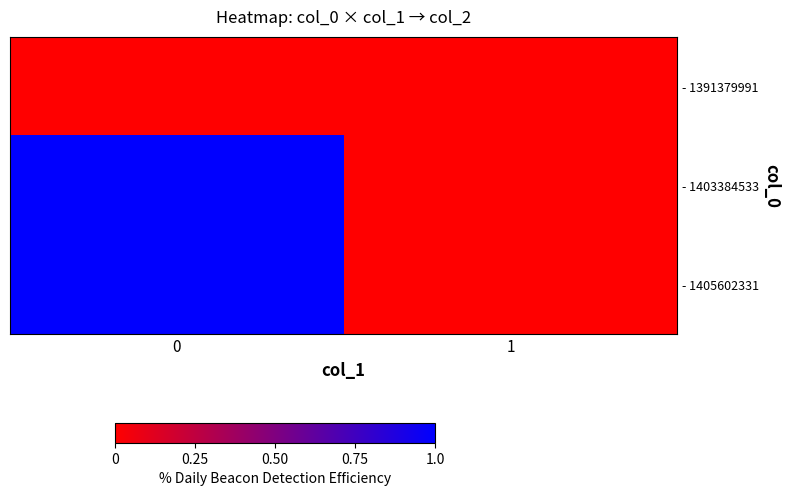

True or false: - 1405602331 has a value of 0 at 1.

True